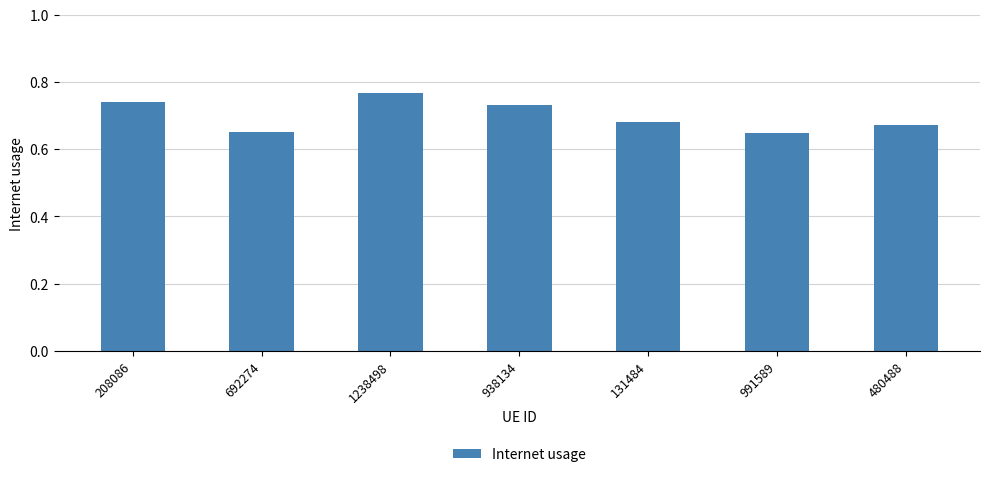

How many values are between 0 and 1?

7